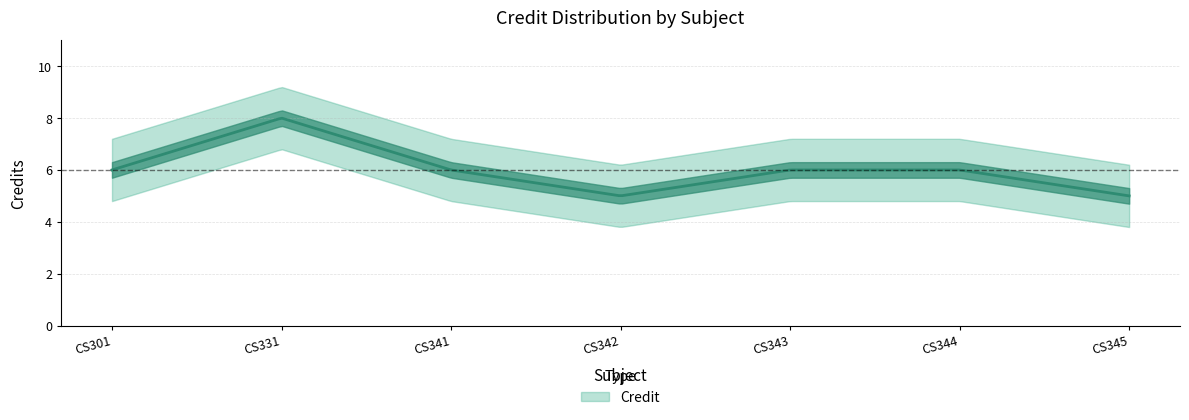

List the labels in order of value, largest first.

CS331, CS301, CS341, CS343, CS344, CS342, CS345